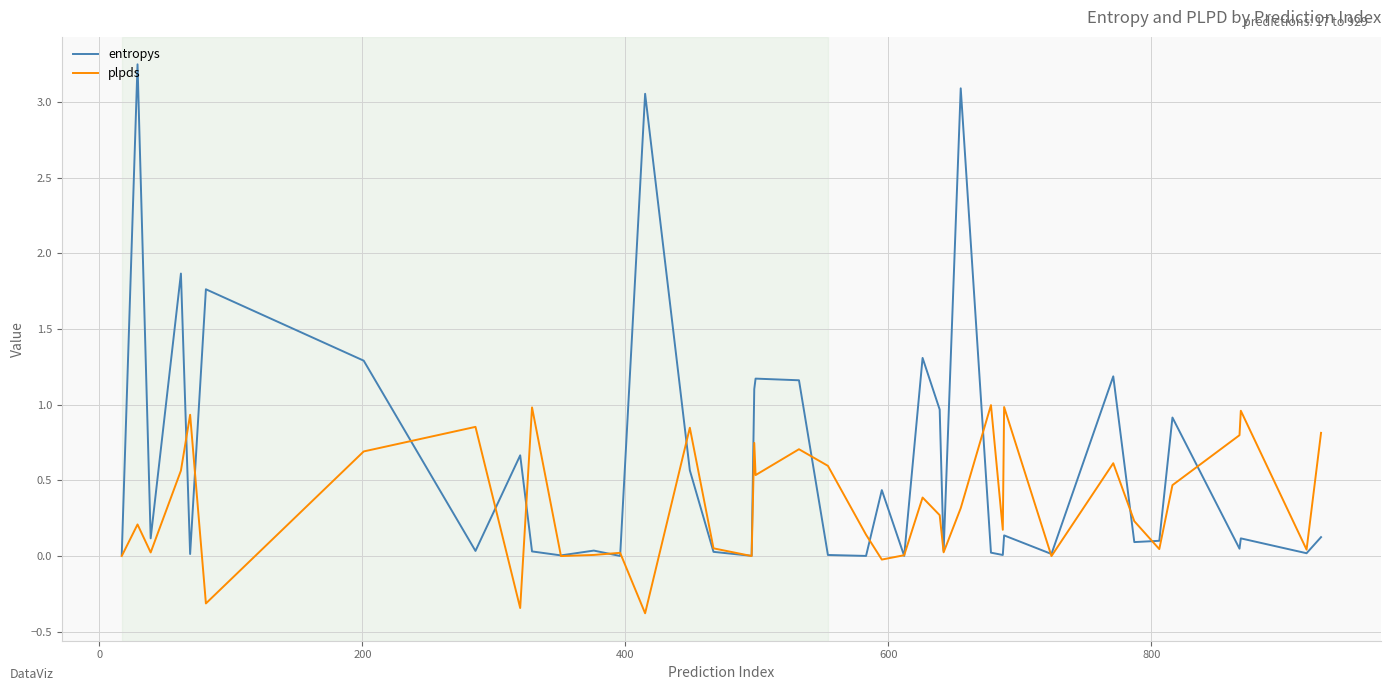

Which series has the largest range (max minus min)?

entropys